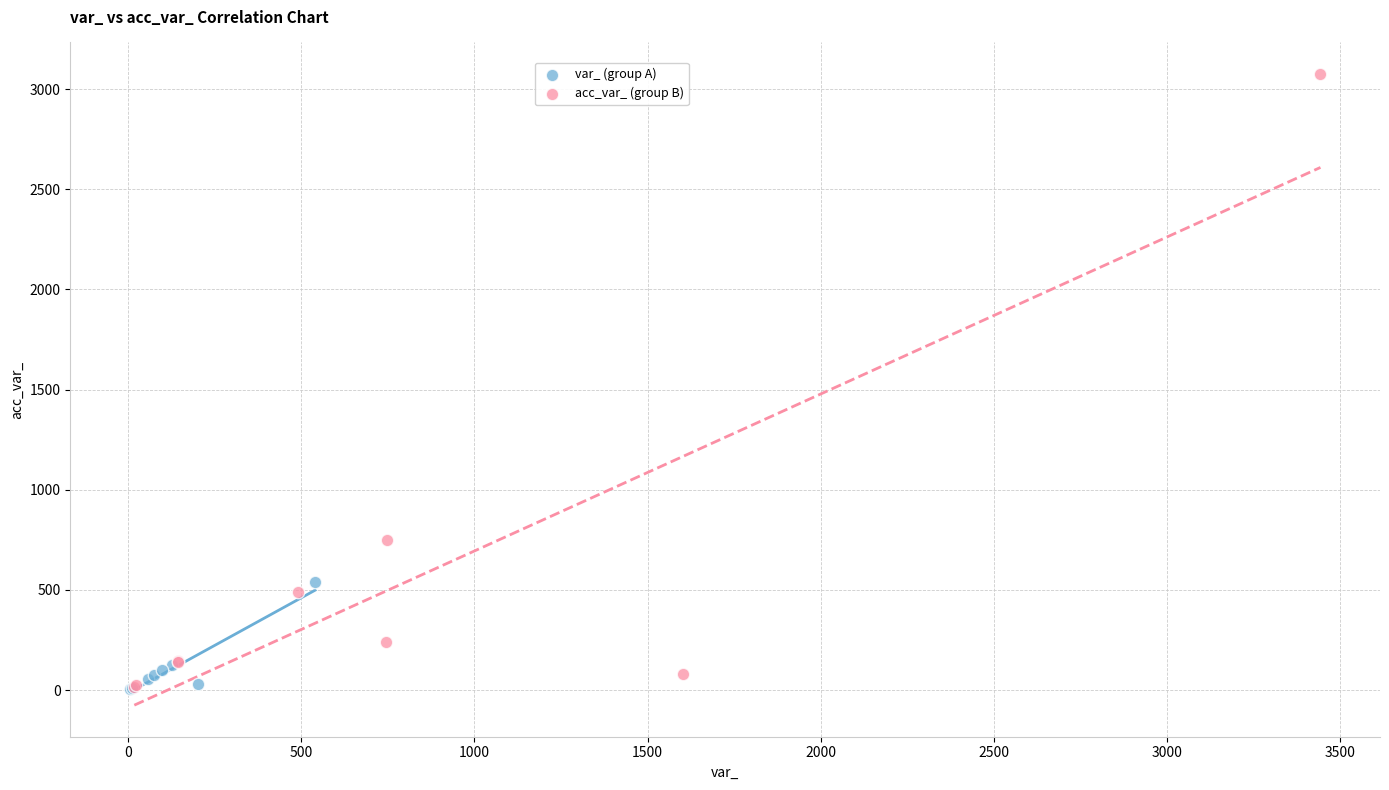

Which series reaches the maximum Y coordinate?

acc_var_ (group B)